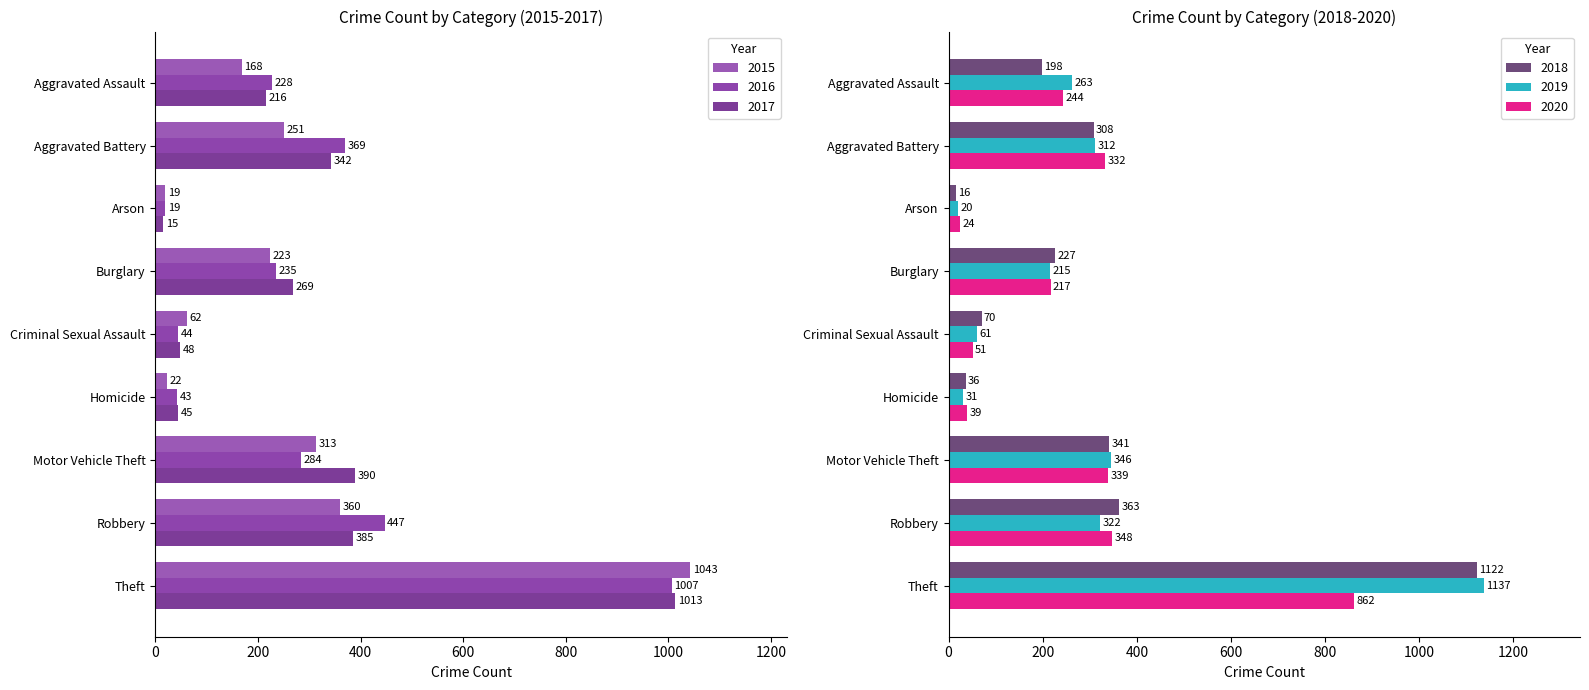

How many values in the 2016 series are below 235?

4